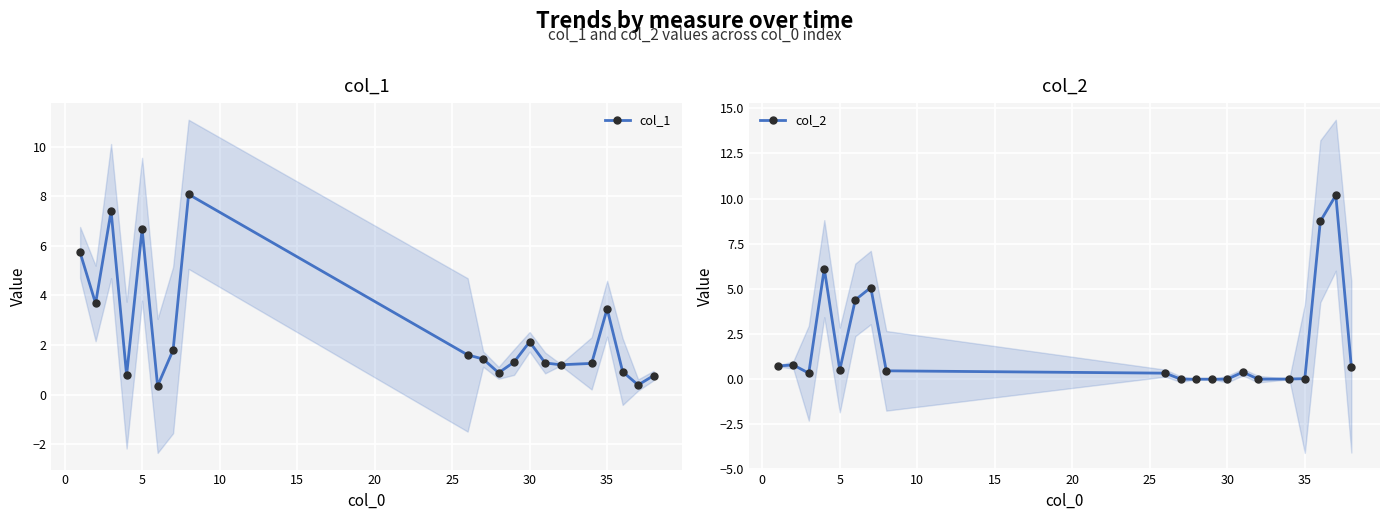

How many lines are shown in the chart?

2